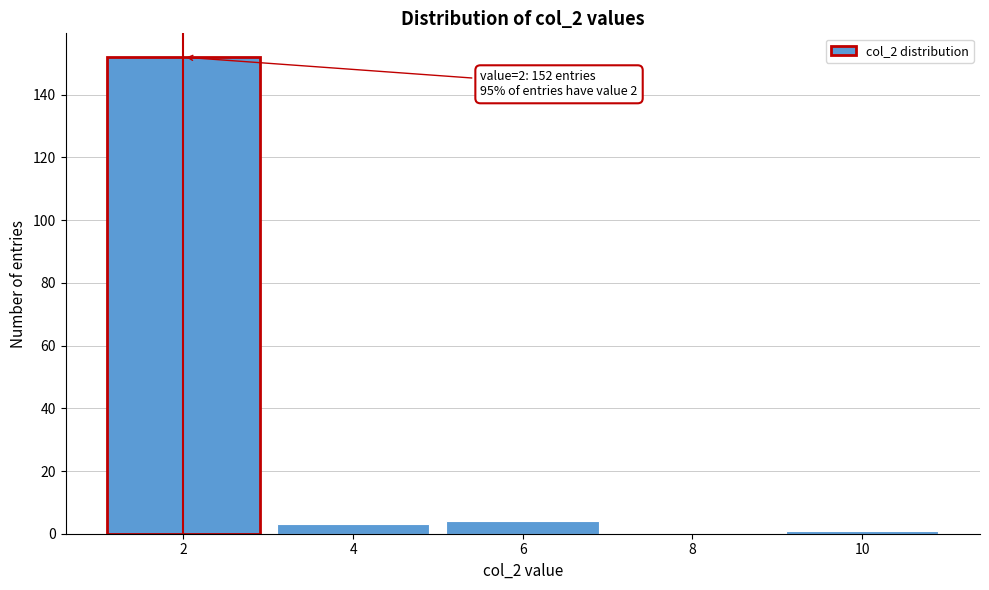

Reading right to left, what are all the values shown in this chart?

10=1	8=0	6=4	4=3	2=152